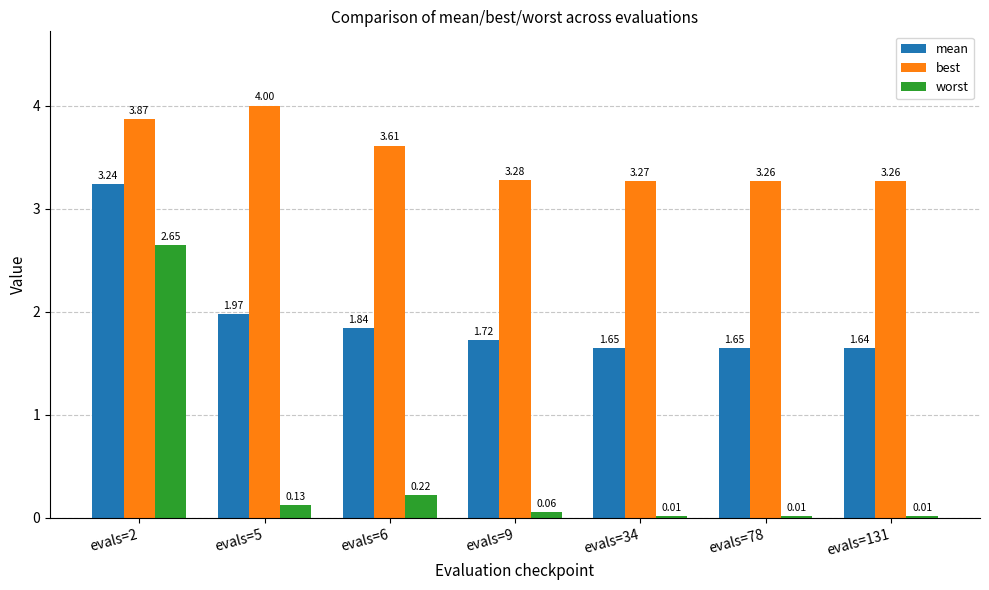

Which label corresponds to the largest value in the chart?

evals=5